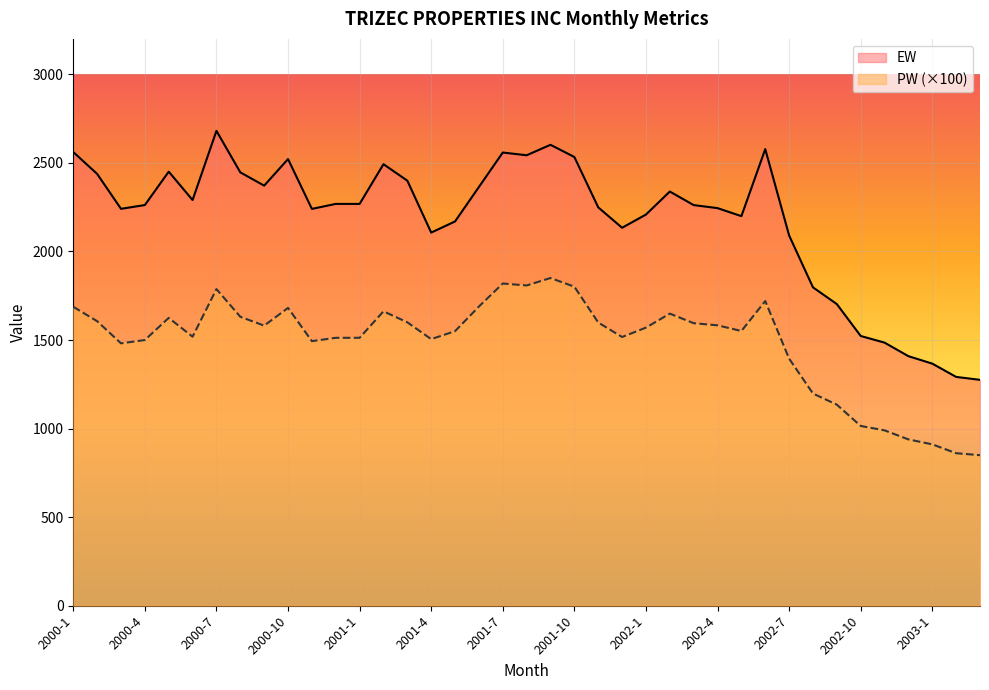

How many lines are shown in the chart?

2